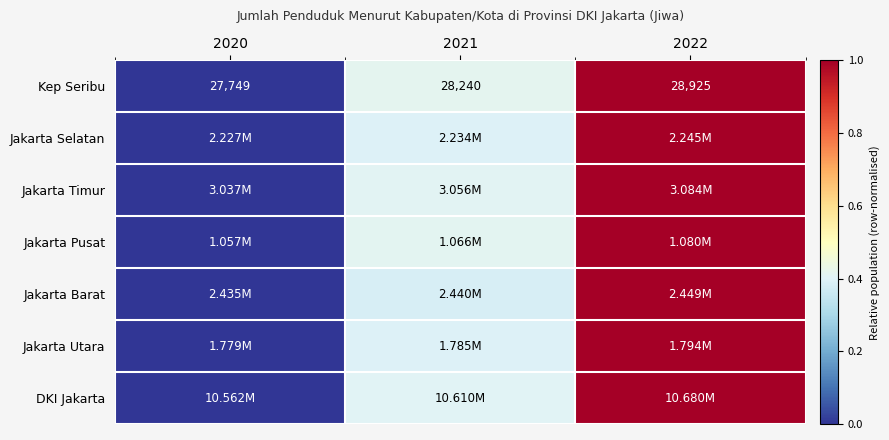

What is the total value across all series at 2022?

7.0